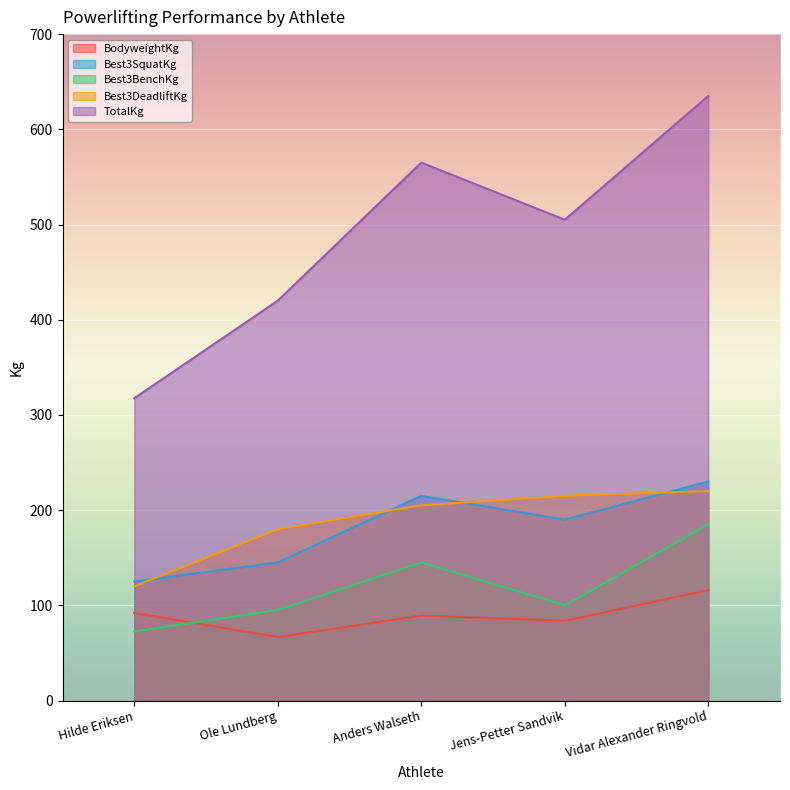

Reading left to right, transcribe all the data shown in this chart.

BodyweightKg: 92.0	66.6	89.2	83.8	115.8
Best3SquatKg: 125.0	145.0	215.0	190.0	230.0
Best3BenchKg: 72.5	95.0	145.0	100.0	185.0
Best3DeadliftKg: 120.0	180.0	205.0	215.0	220.0
TotalKg: 317.5	420.0	565.0	505.0	635.0